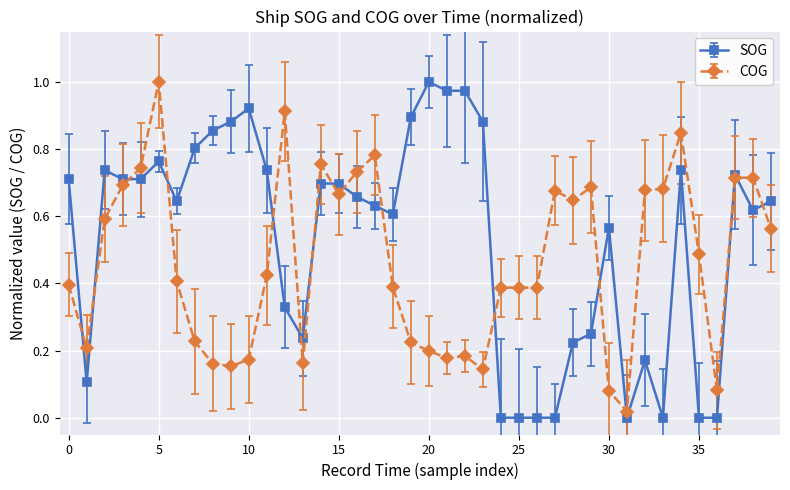

True or false: COG has more than 0 interior local peaks.

True